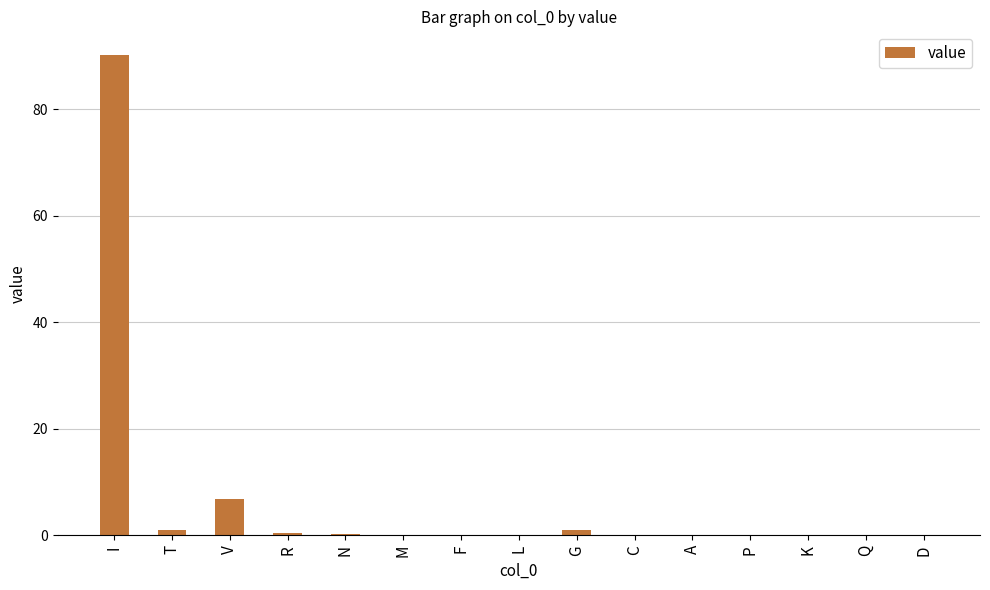

Is it true that the value at P is 0.0?

True